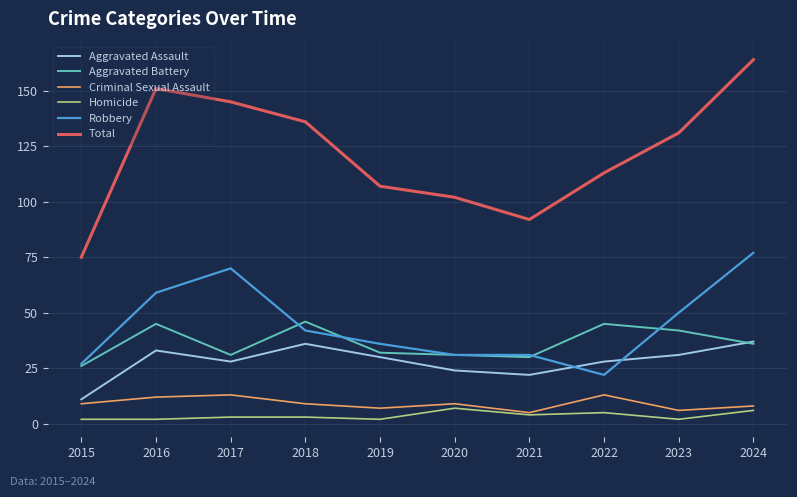

Does the chart have visible grid lines?

Yes